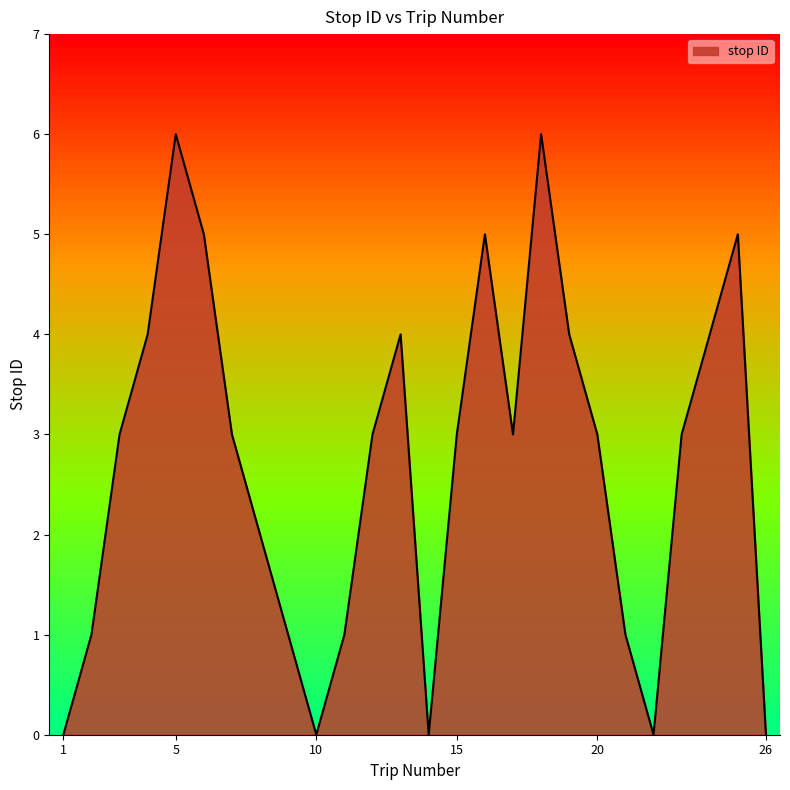

What is the maximum value shown in the chart?

6